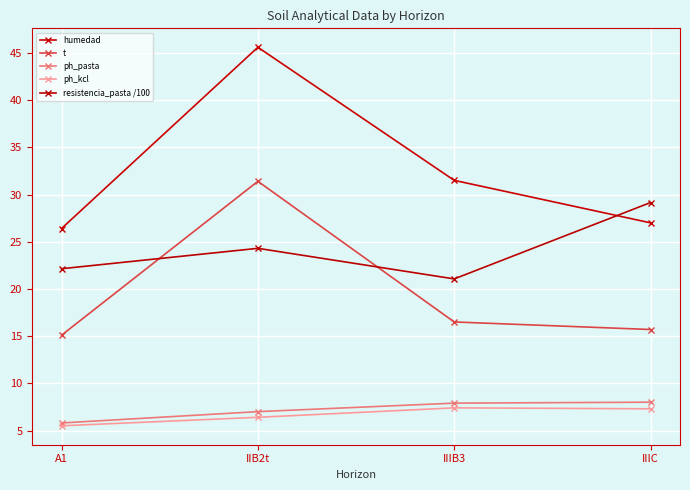

How many lines are shown in the chart?

5